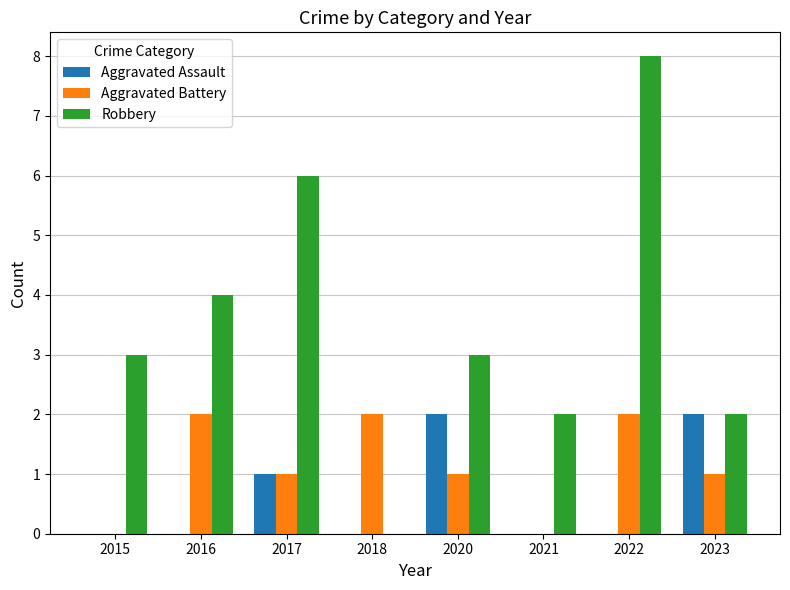

Where is Robbery nearest to the value 4?

2016